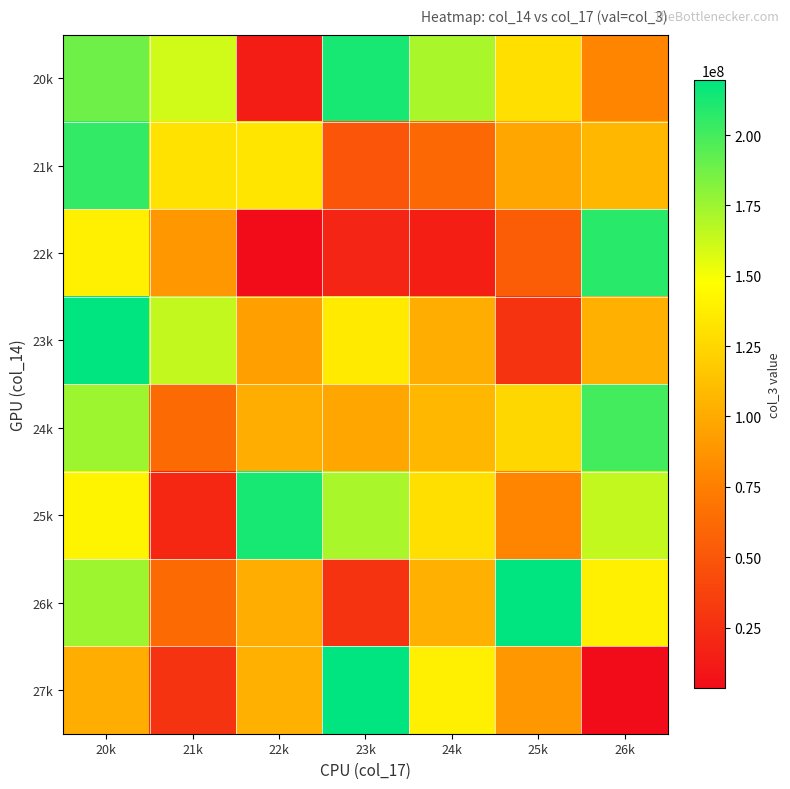

Which series has the largest total across all categories?

20k